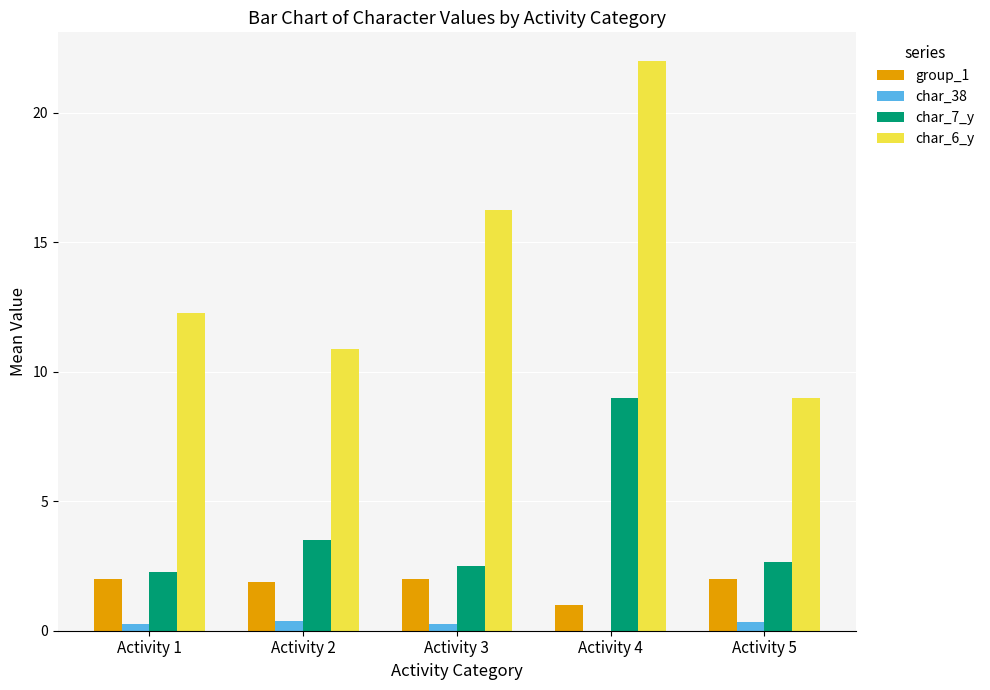

What is the sum of all char_38 values?

1.2